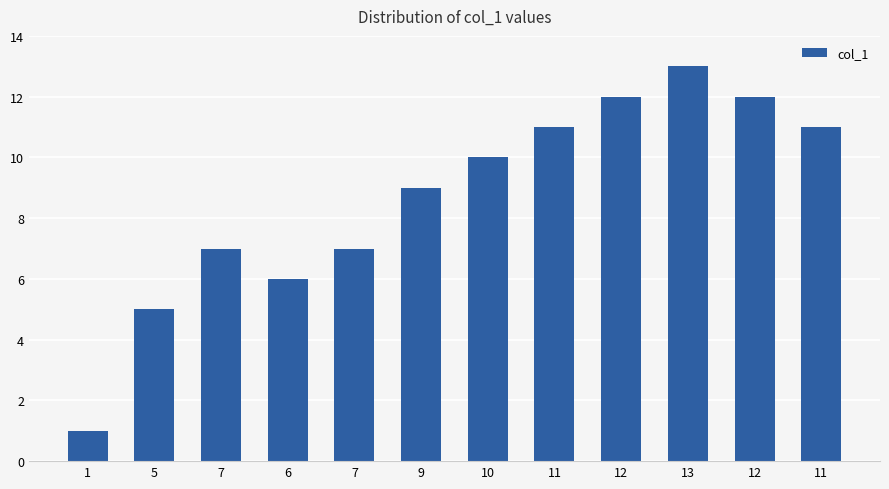

How many categories are shown in the chart?

12